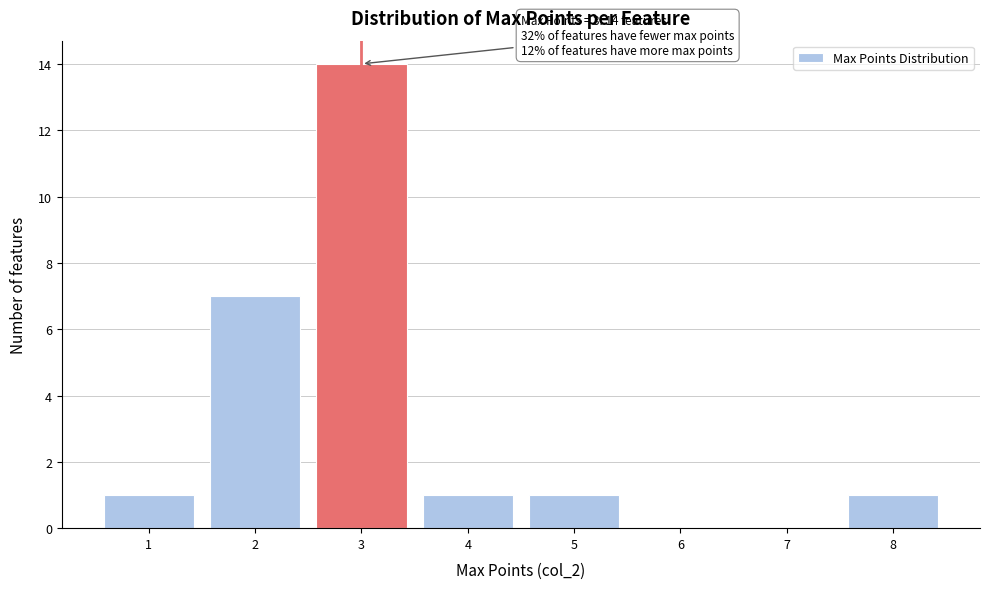

Which range on the x-axis has the tallest bar?

2.5 to 3.5